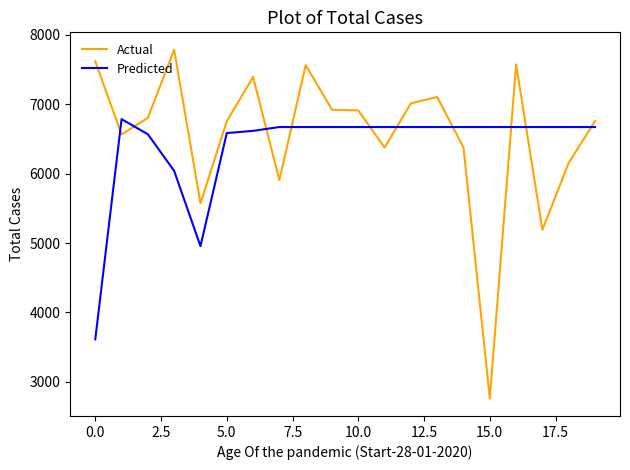

What is the difference between the second highest and second lowest values in the Actual series?

2427